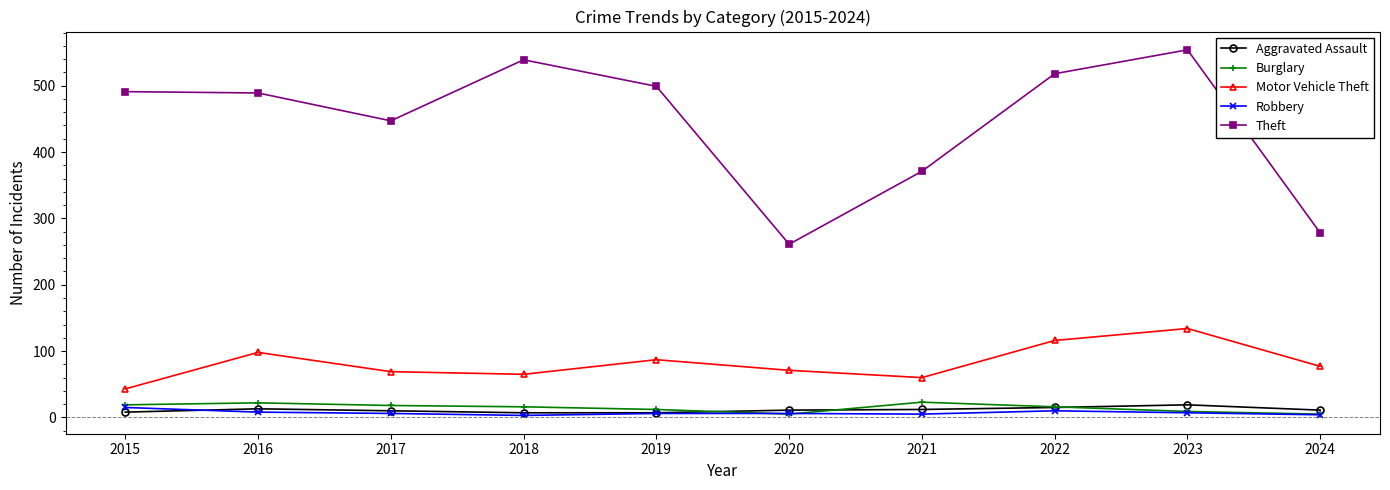

What is the sum of the Theft values at 2015 and 2023?

1045